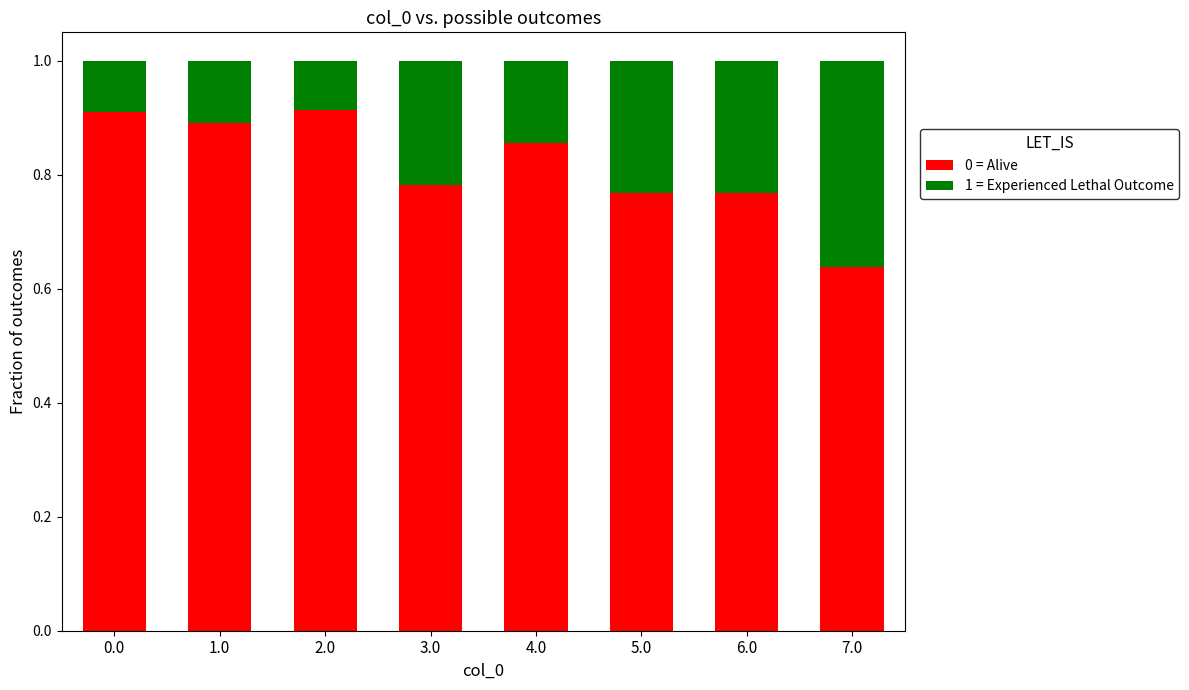

Are the bars grouped side by side (vs. stacked)?

No